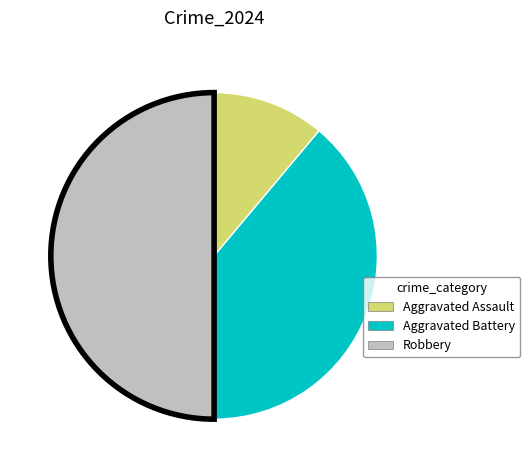

How many segments does this pie chart have?

3